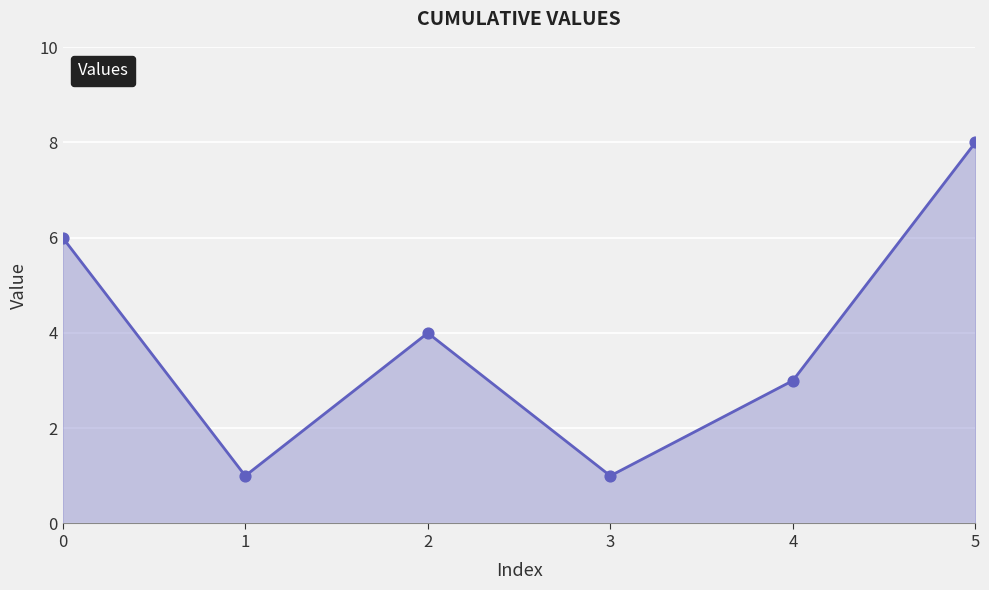

Between 4 and 3, which is larger?

4